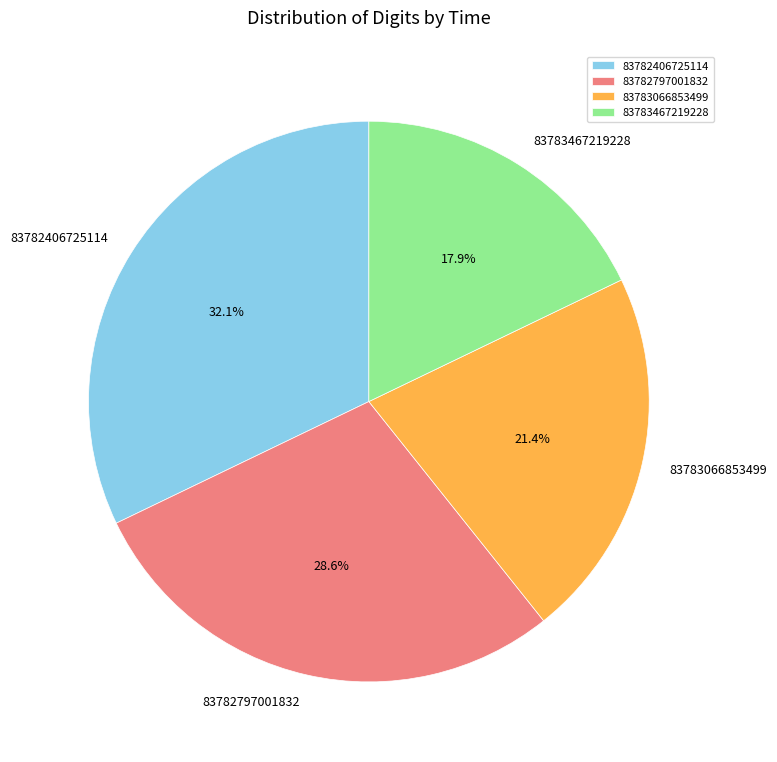

What is the ratio of the value at 83782406725114 to the value at 83783066853499?

1.5